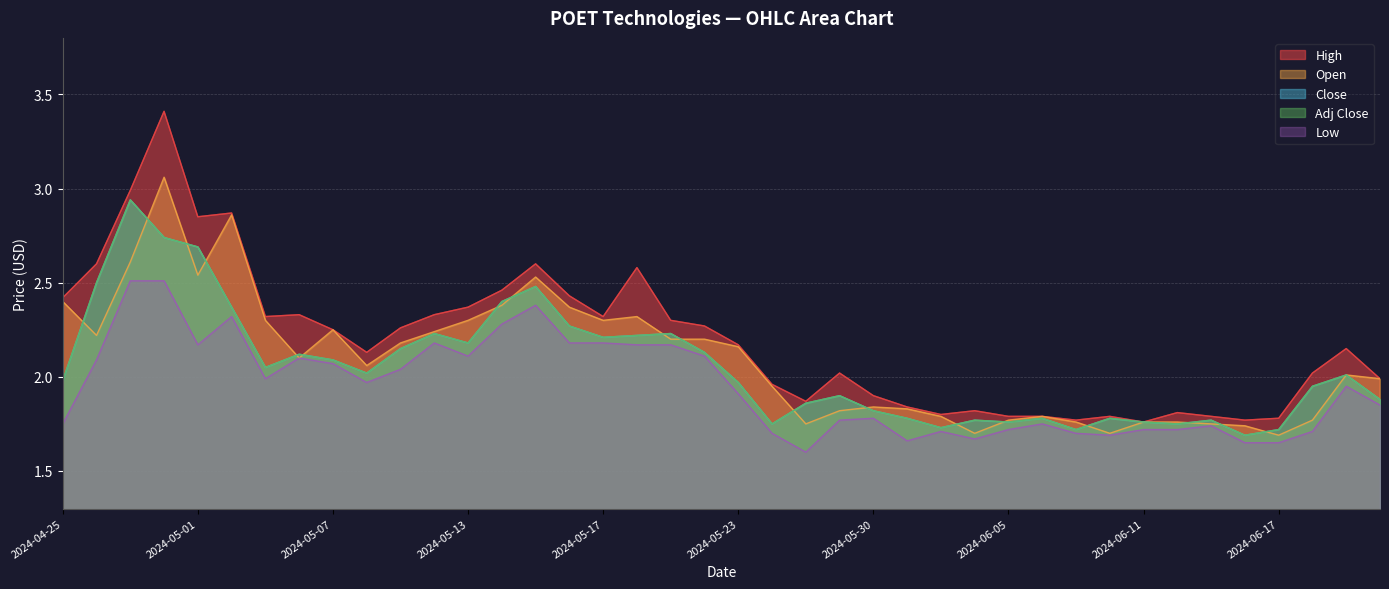

List the series in order of their peak value, lowest first.

Low, Close, Adj Close, Open, High